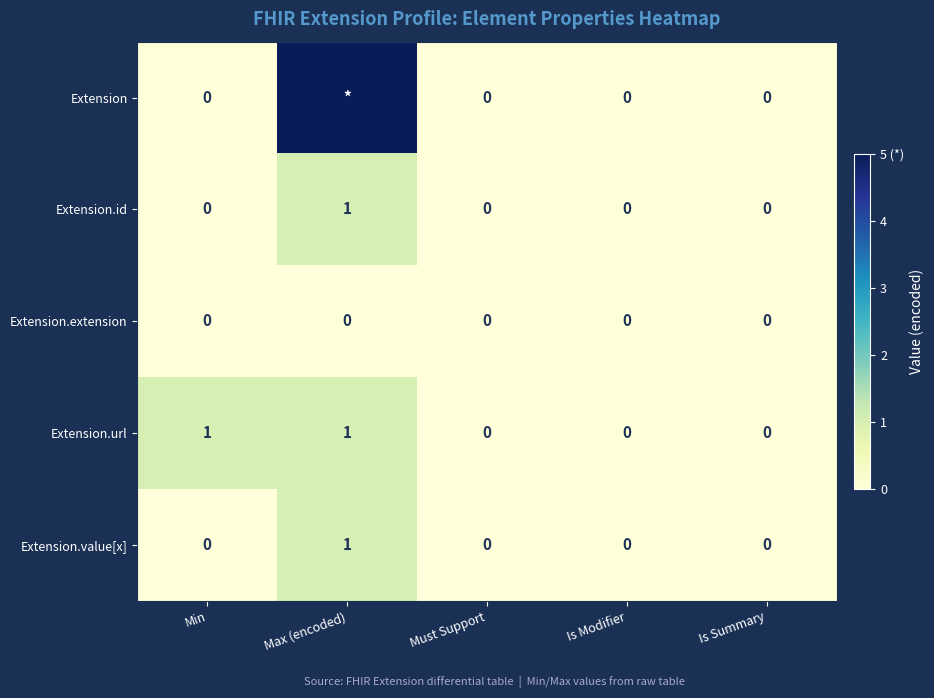

At how many categories does at least one series exceed 2?

1